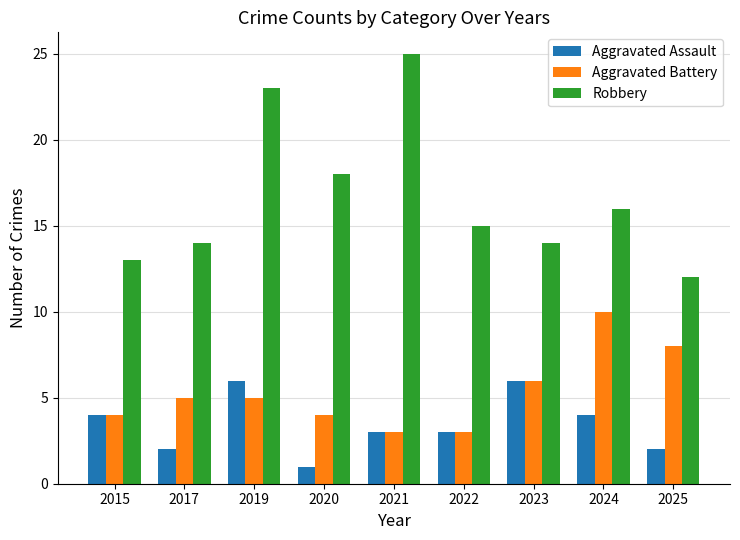

What is the value of the Robbery bar at the 8th from the left?

16